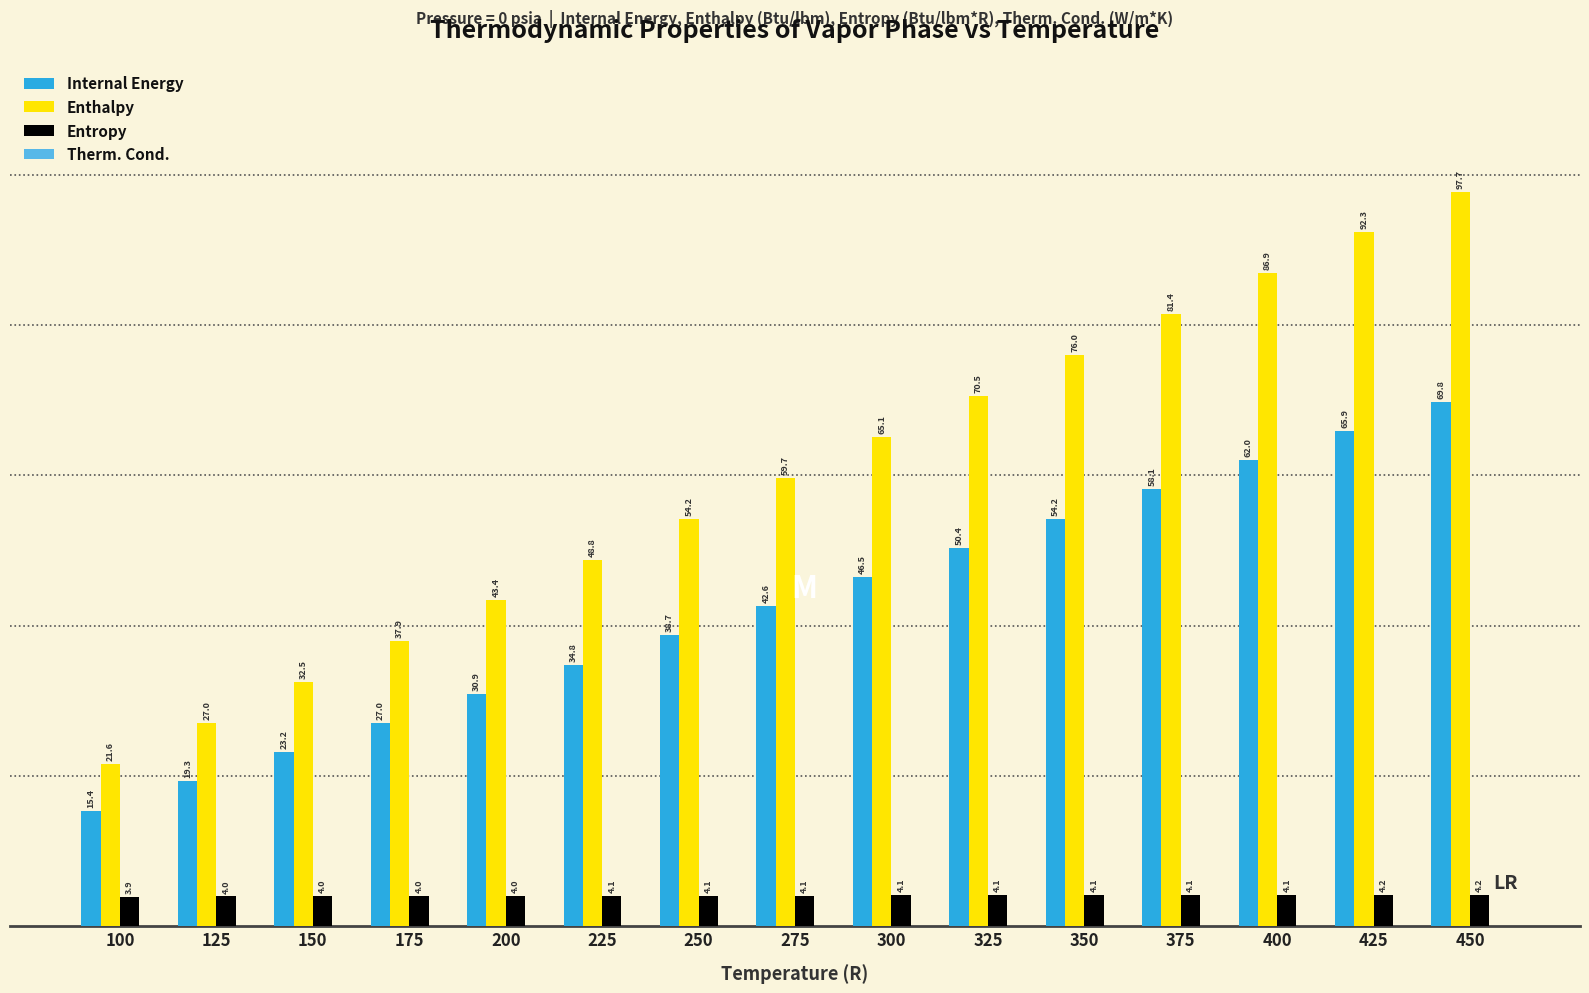

Is the value of Enthalpy at 325 greater than the value of Entropy at 350?

Yes